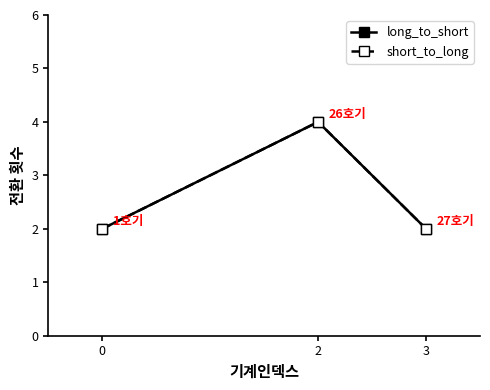

Does the chart have visible grid lines?

No